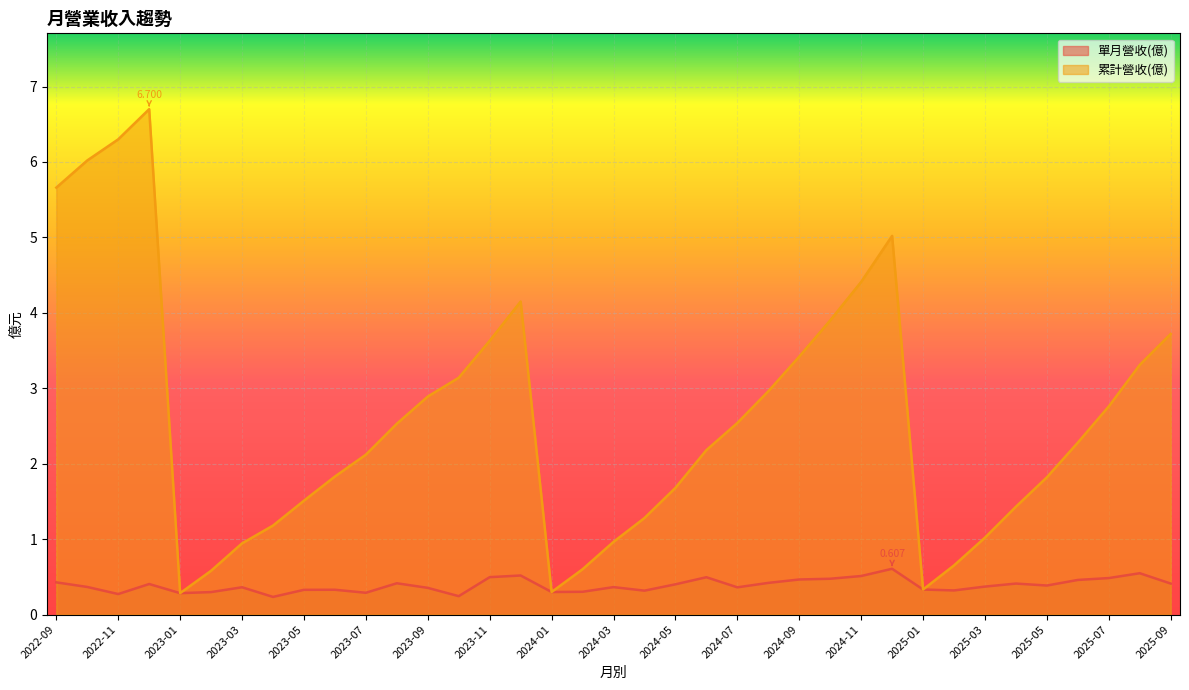

At 2024-01, list the series in order from largest to smallest.

單月營收(億), 累計營收(億)